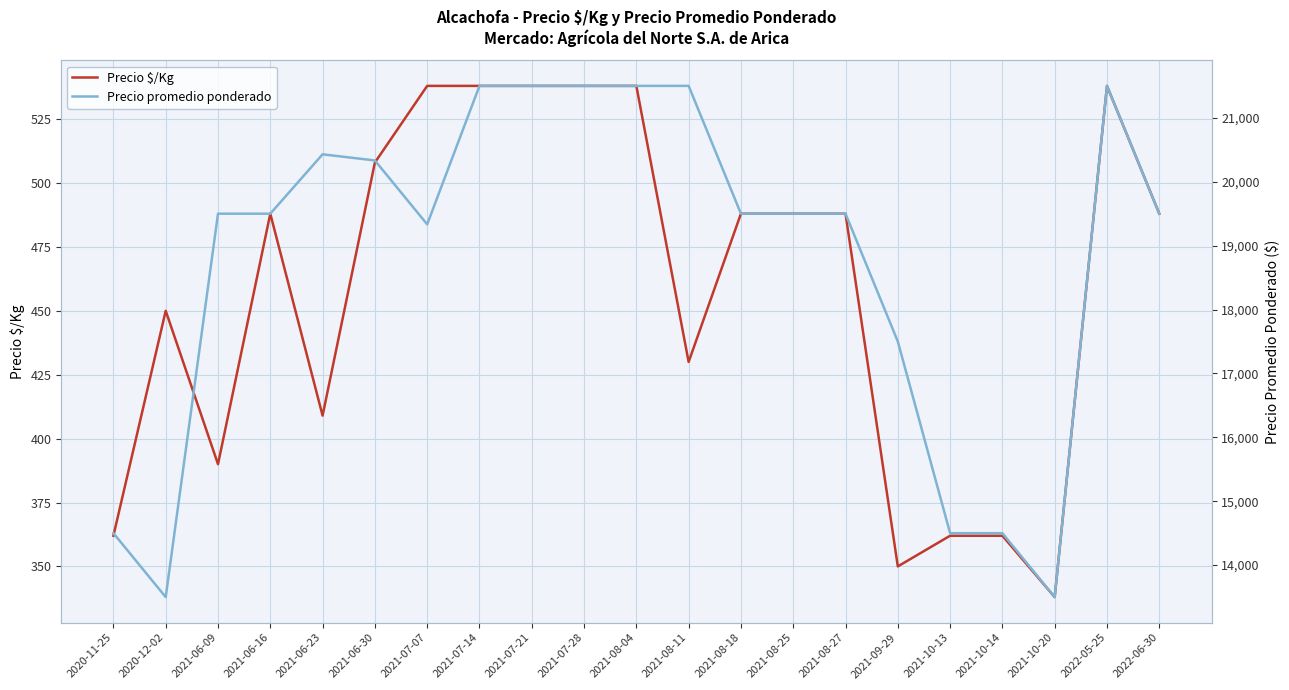

What is the smallest value displayed?

338